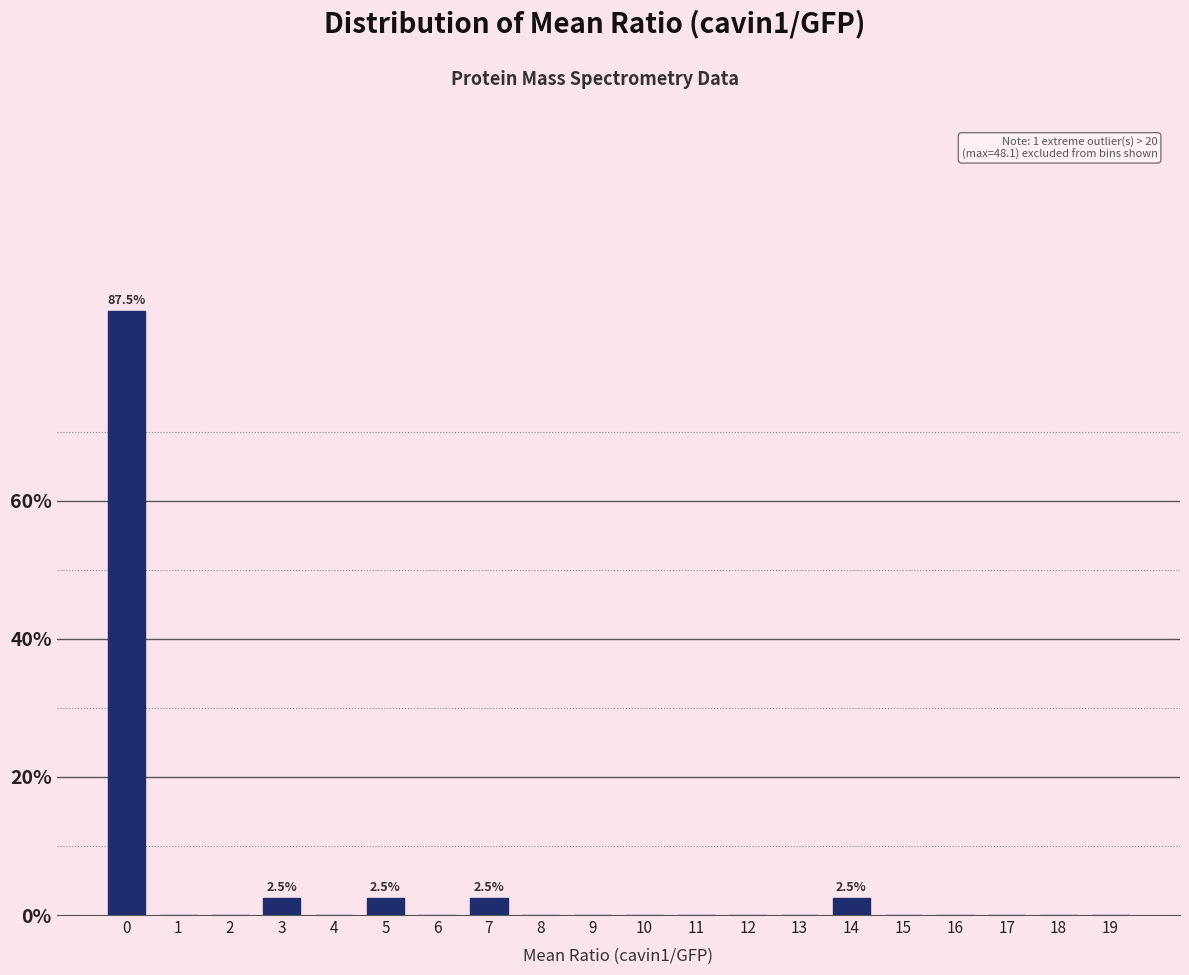

Reading left to right, list all the values displayed in this chart.

0=87.5	1=0.0	2=0.0	3=2.5	4=0.0	5=2.5	6=0.0	7=2.5	8=0.0	9=0.0	10=0.0	11=0.0	12=0.0	13=0.0	14=2.5	15=0.0	16=0.0	17=0.0	18=0.0	19=0.0